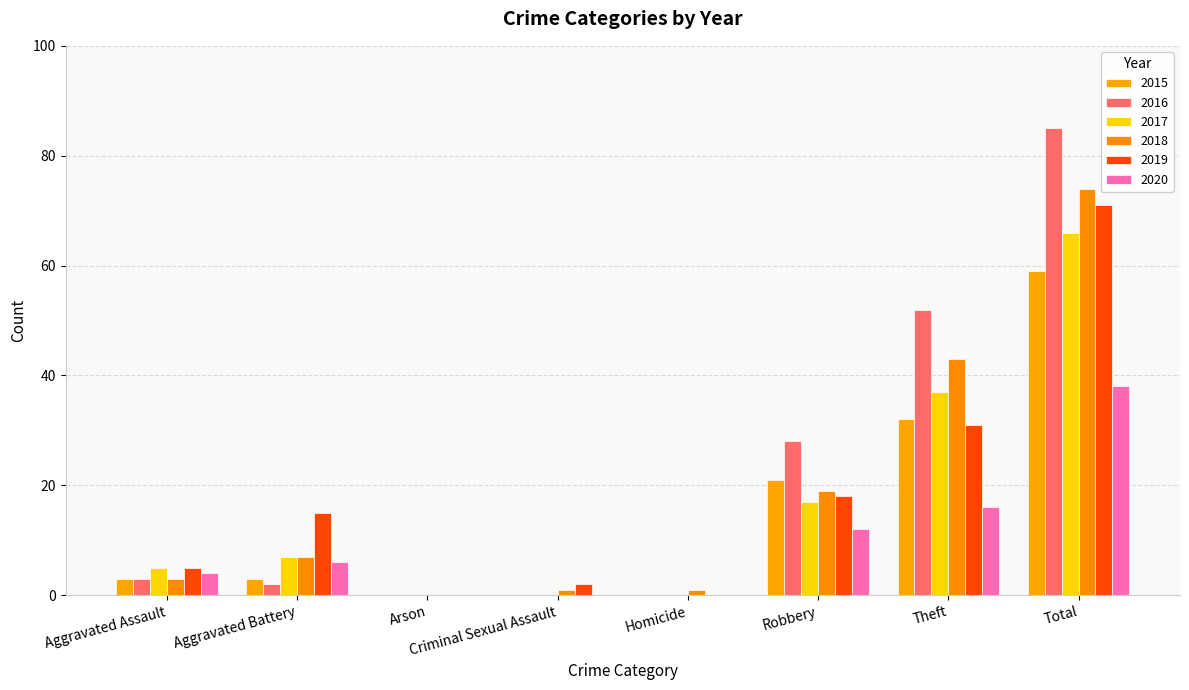

Between Criminal Sexual Assault and Theft, which series saw the biggest shift?

2016